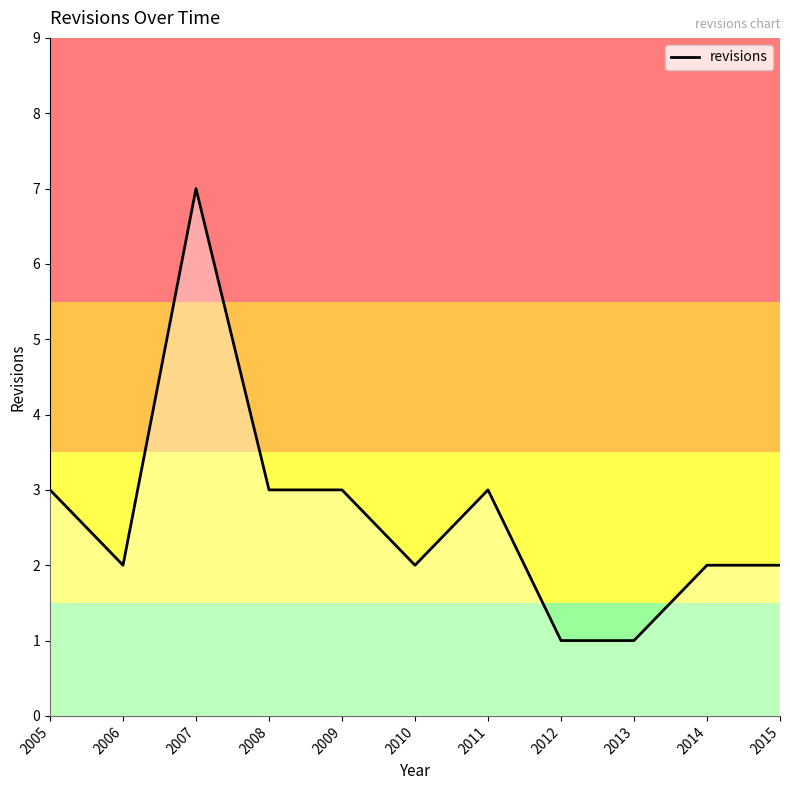

What is the greatest value displayed?

7